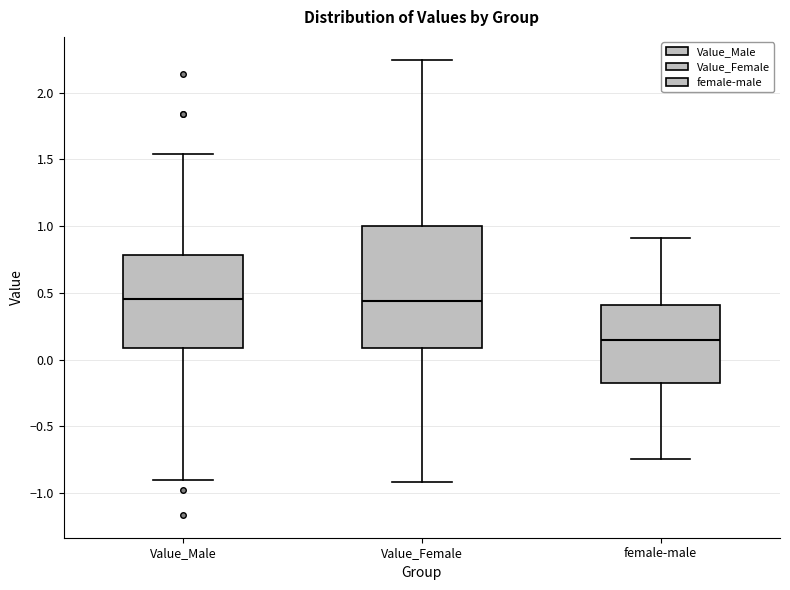

Which box has the lowest median line?

female-male